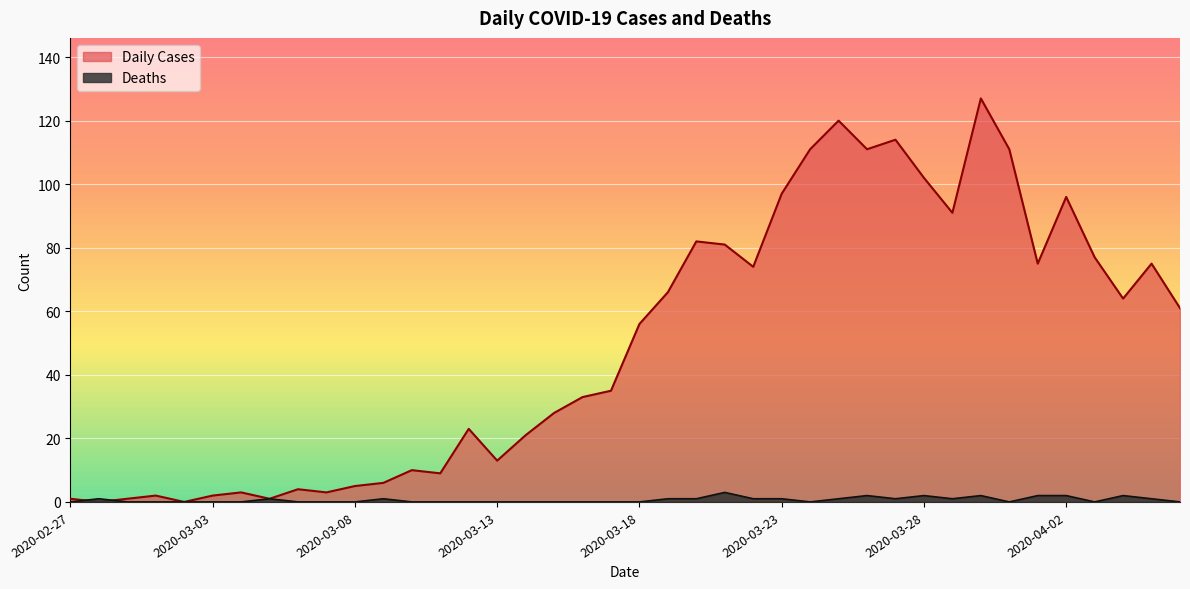

What is the label of the 32nd point from the right?

2020-03-06